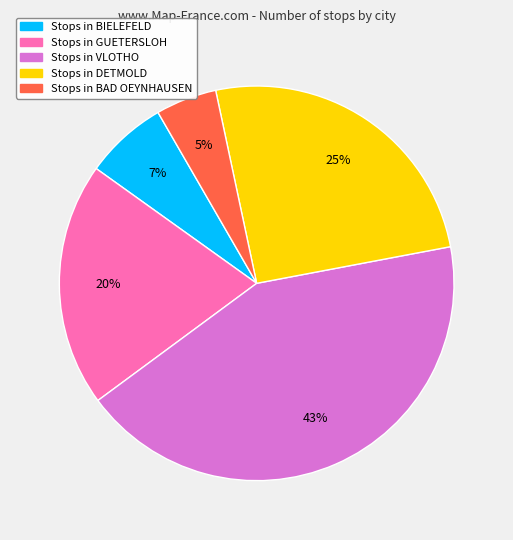

To the nearest percent, what is the difference between the largest and smallest slice percentages?

38%